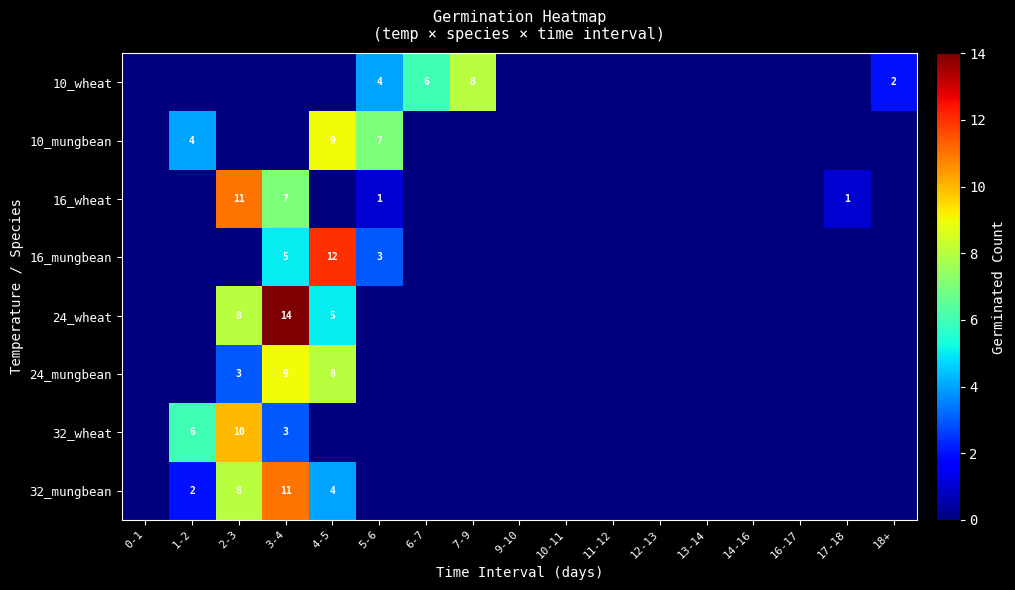

True or false: 10_mungbean has a value of 12 at 5-6.

False